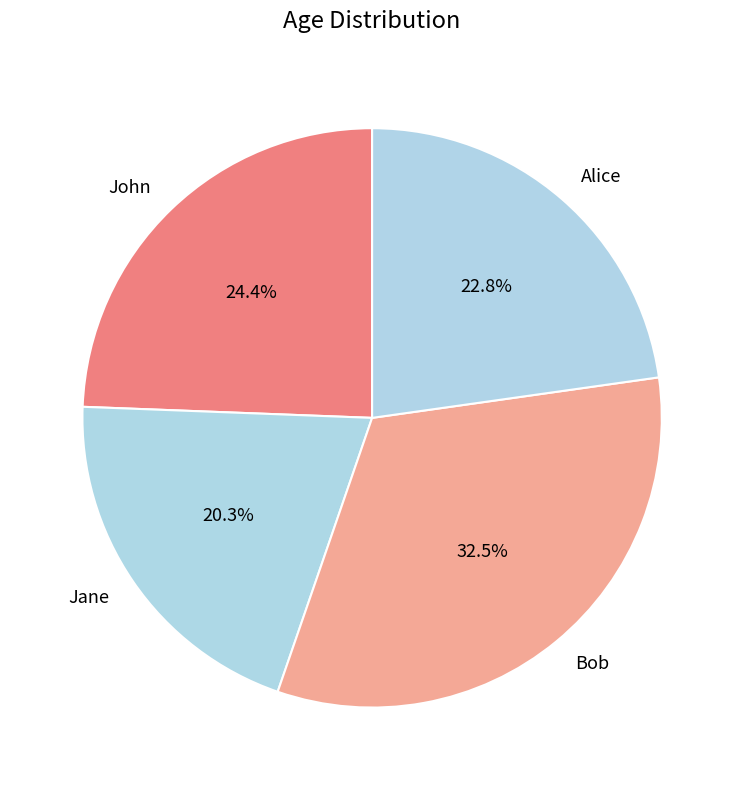

To the nearest percent, what percentage of the pie is John?

24%